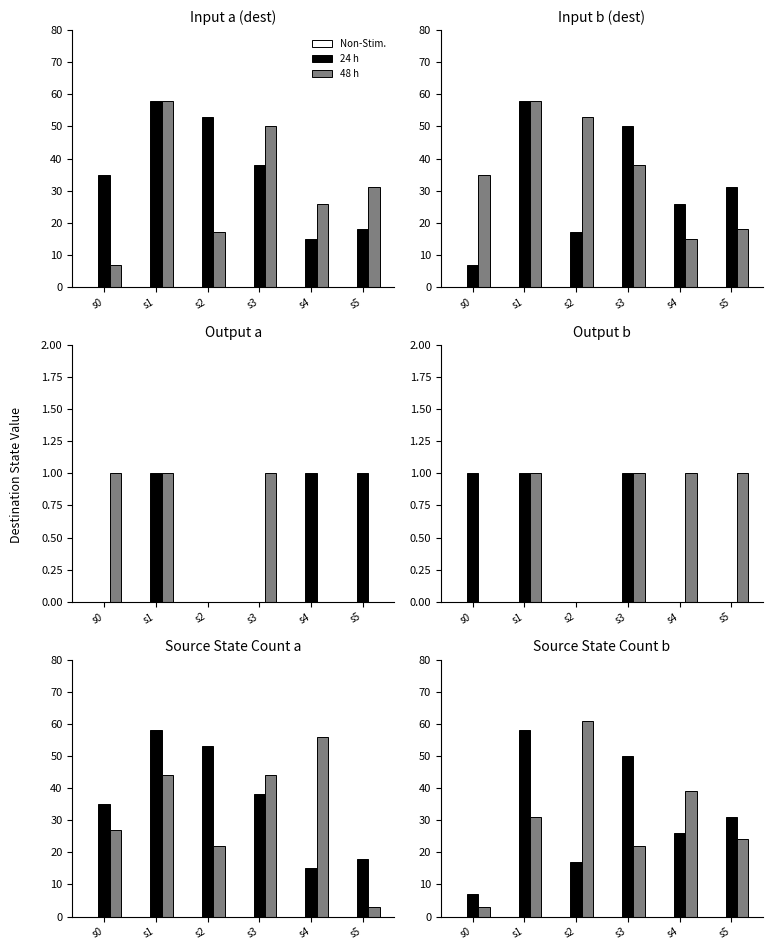

Which category has the lowest value in the 48 h series?

s0